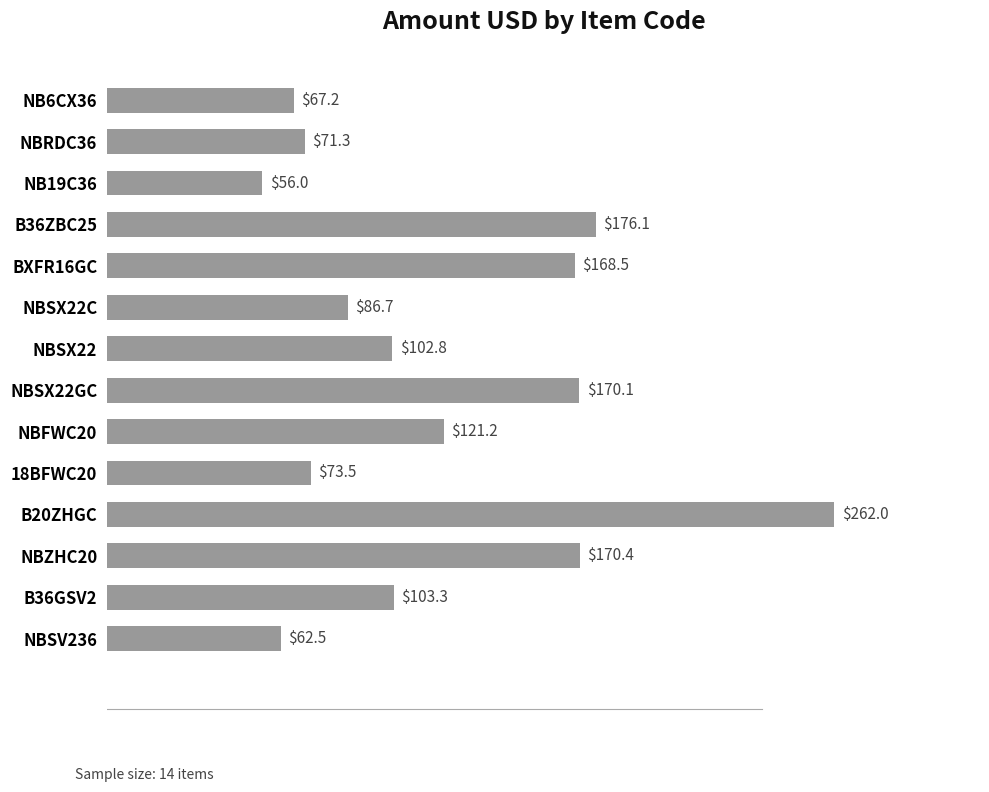

At which label is the value closest to 158?

BXFR16GC